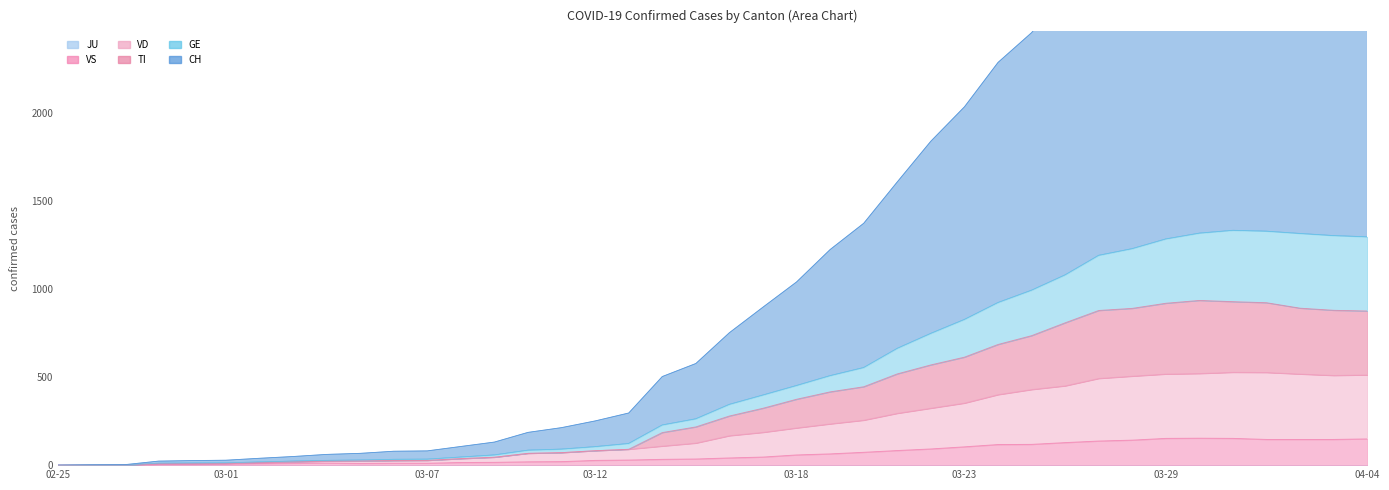

The VD series shows 763 at 2020-03-26. True or false?

False